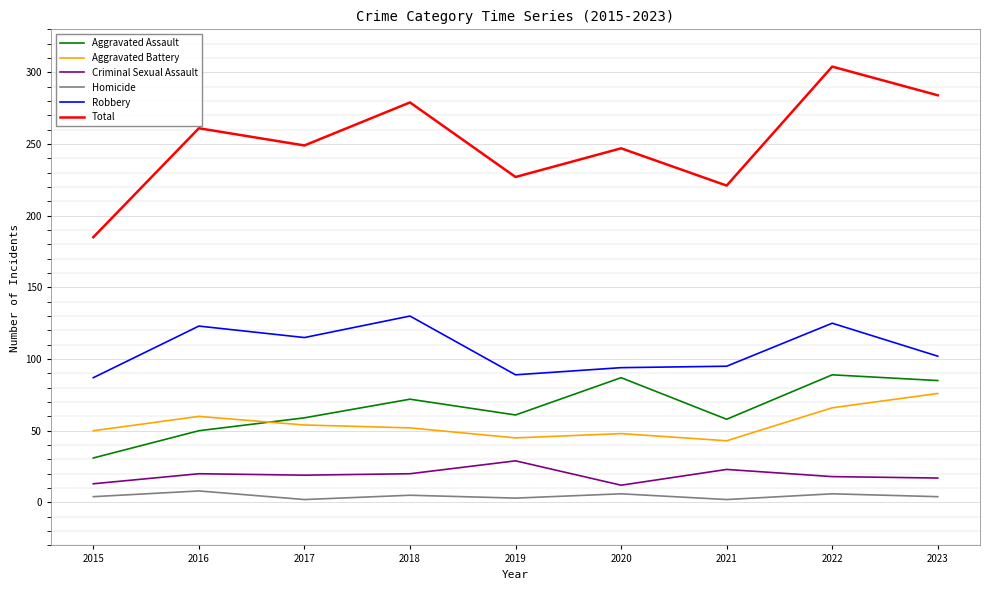

What is the sum of all Robbery values?

960